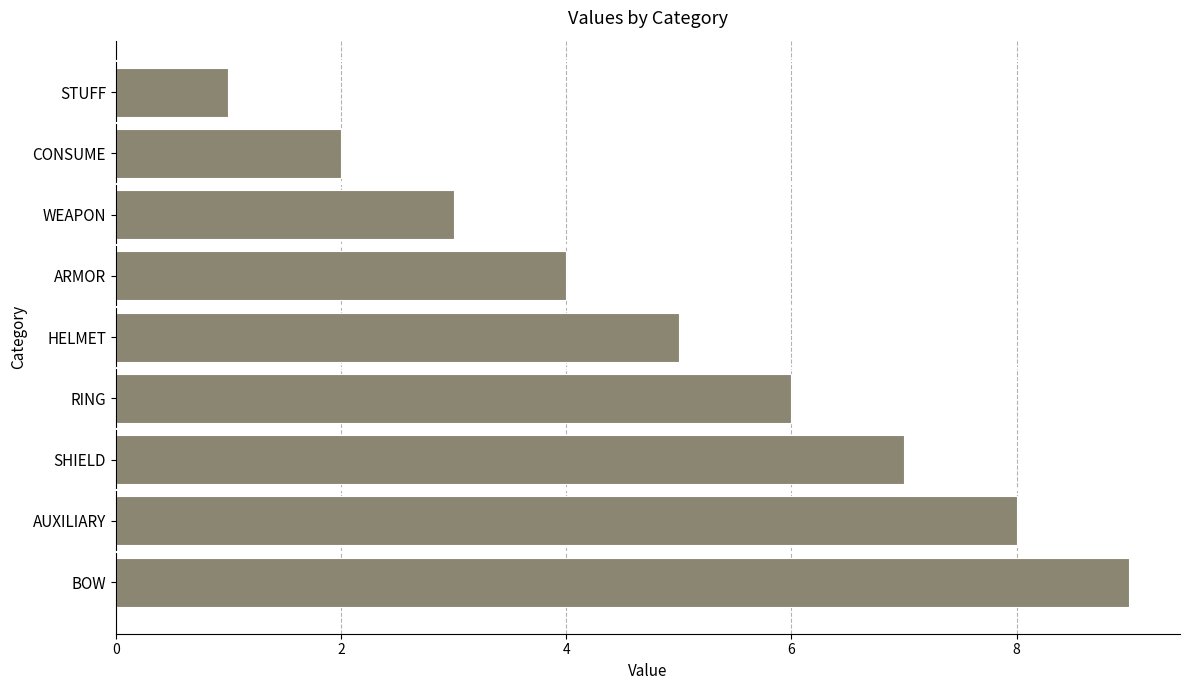

Which label corresponds to the smallest value in the chart?

STUFF